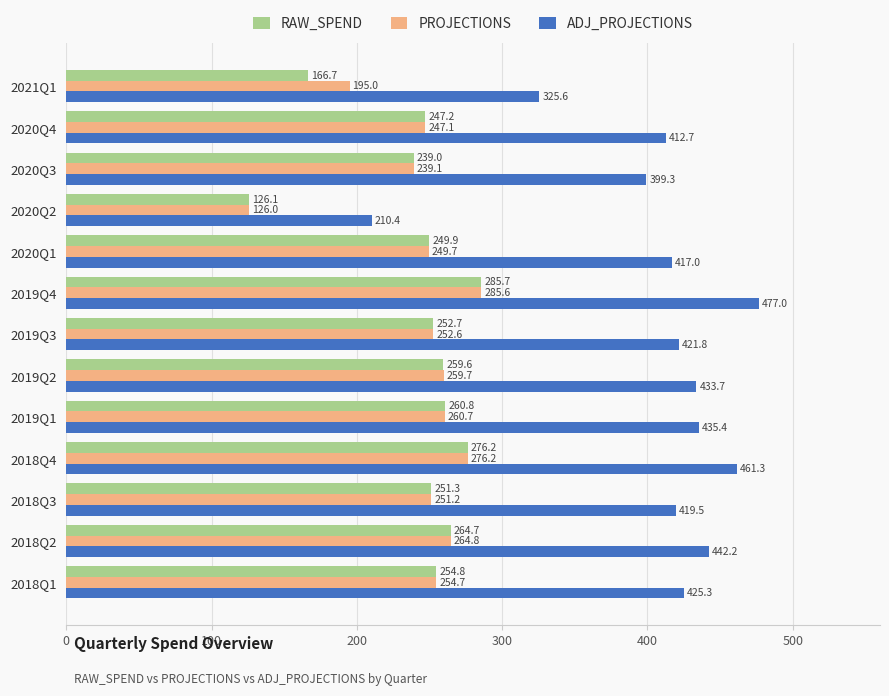

The value of ADJ_PROJECTIONS at 2018Q2 is 690.3. True or false?

False